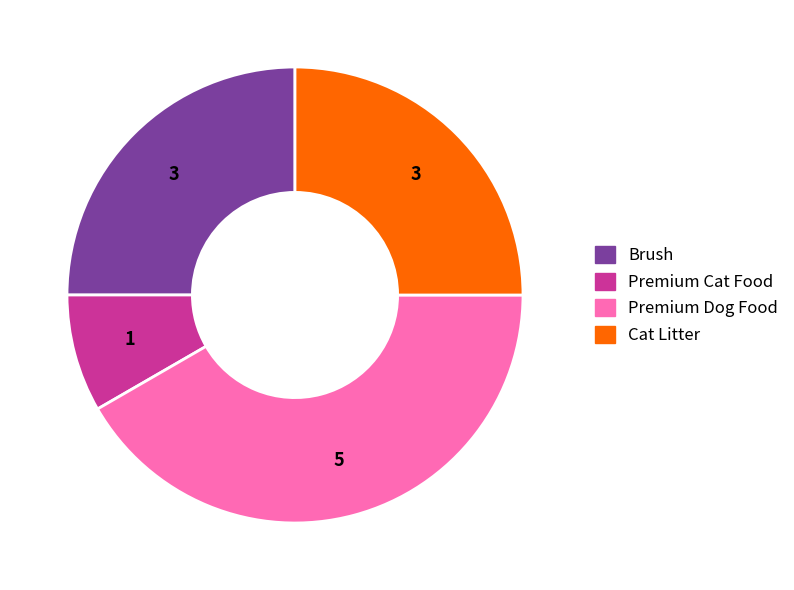

Do Premium Dog Food and Brush together represent more than half of the pie?

Yes